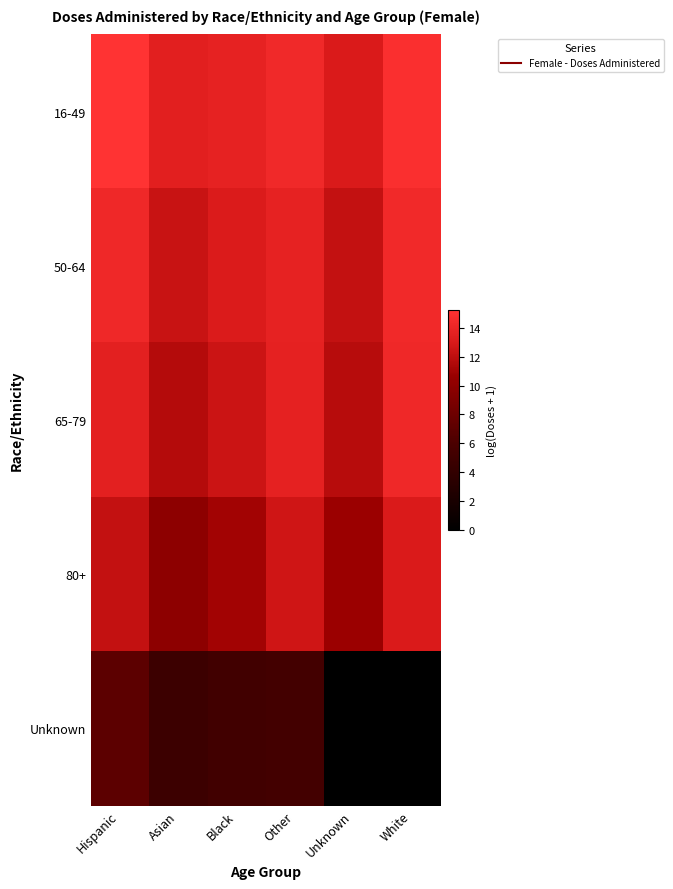

What is the greatest value displayed?

15.2